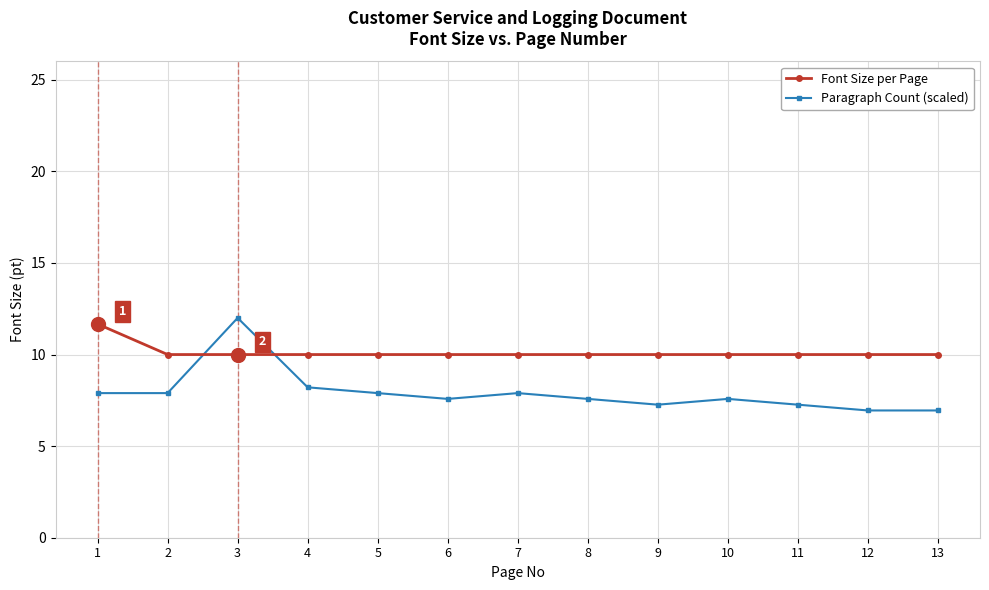

Which series has the widest spread of values?

Paragraph Count (scaled)